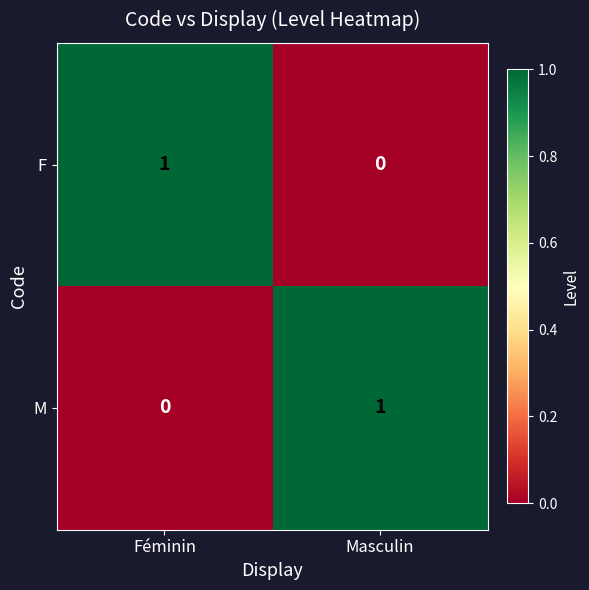

At which label is F closest to 0?

Masculin